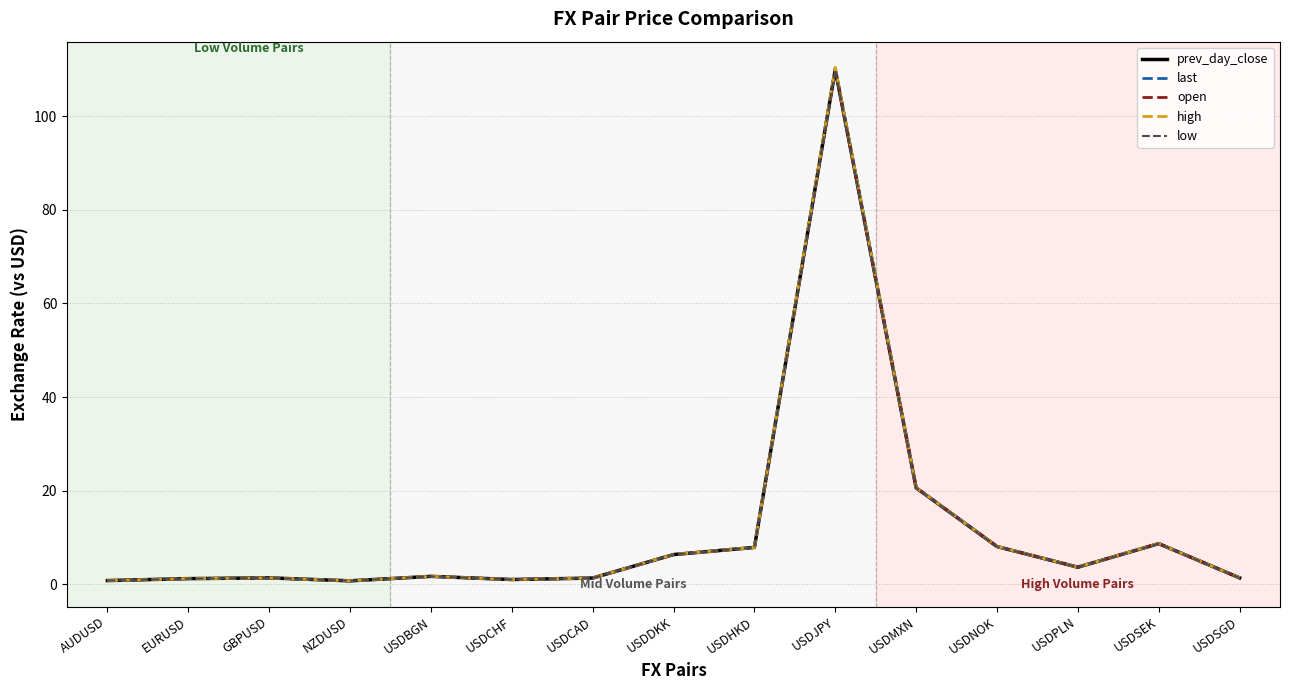

True or false: low has a value of 15.4 at USDSEK.

False